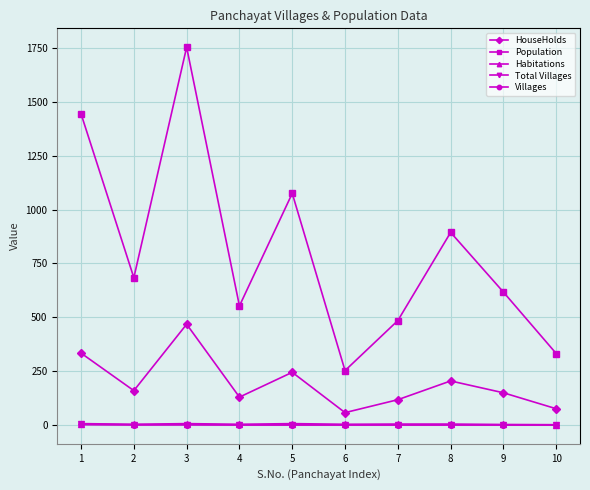

What is the maximum value shown in the chart?

1753